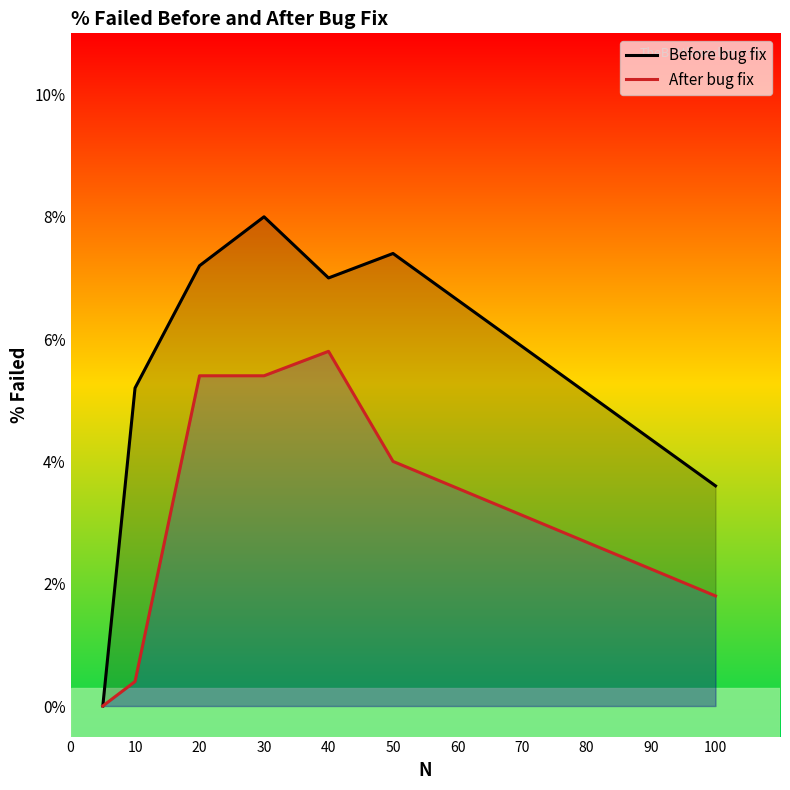

True or false: Before bug fix has a value of 0.1 at 40.

False